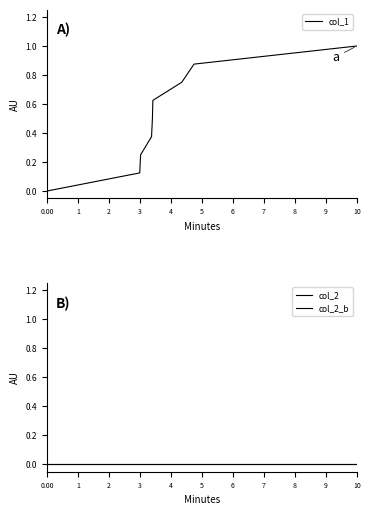

True or false: col_2_b and col_2 intersect in this chart.

False